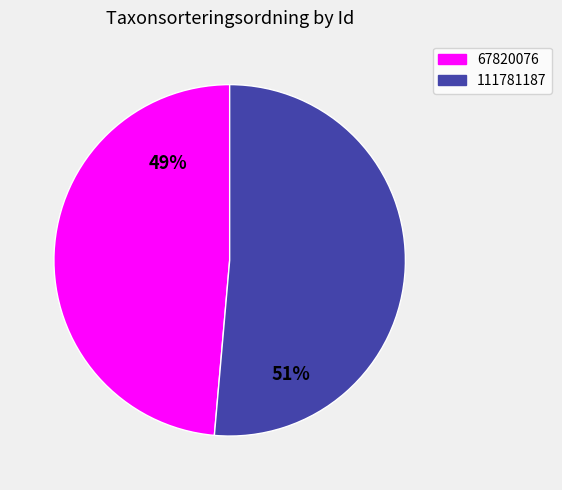

To the nearest percent, what portion does 111781187 represent?

51%